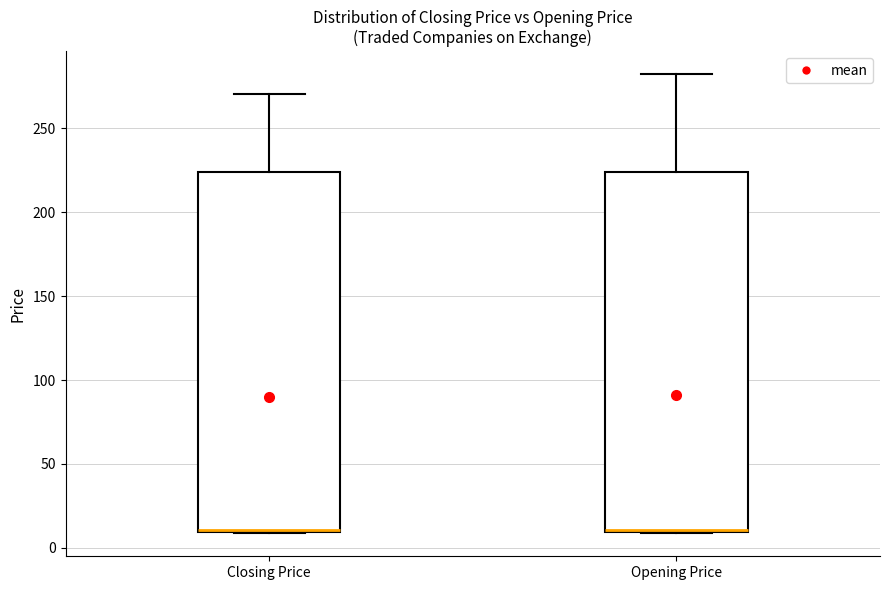

Reading left to right, transcribe this box plot: for each box, give where its median line is, the range the box spans, and where its two whiskers end, as read against the y-axis. The values are not printed on the chart, so give them approximately, as read against the axis.

Closing Price: median 10, box 10 to 225, whiskers 10 to 270
Opening Price: median 10, box 10 to 225, whiskers 10 to 280